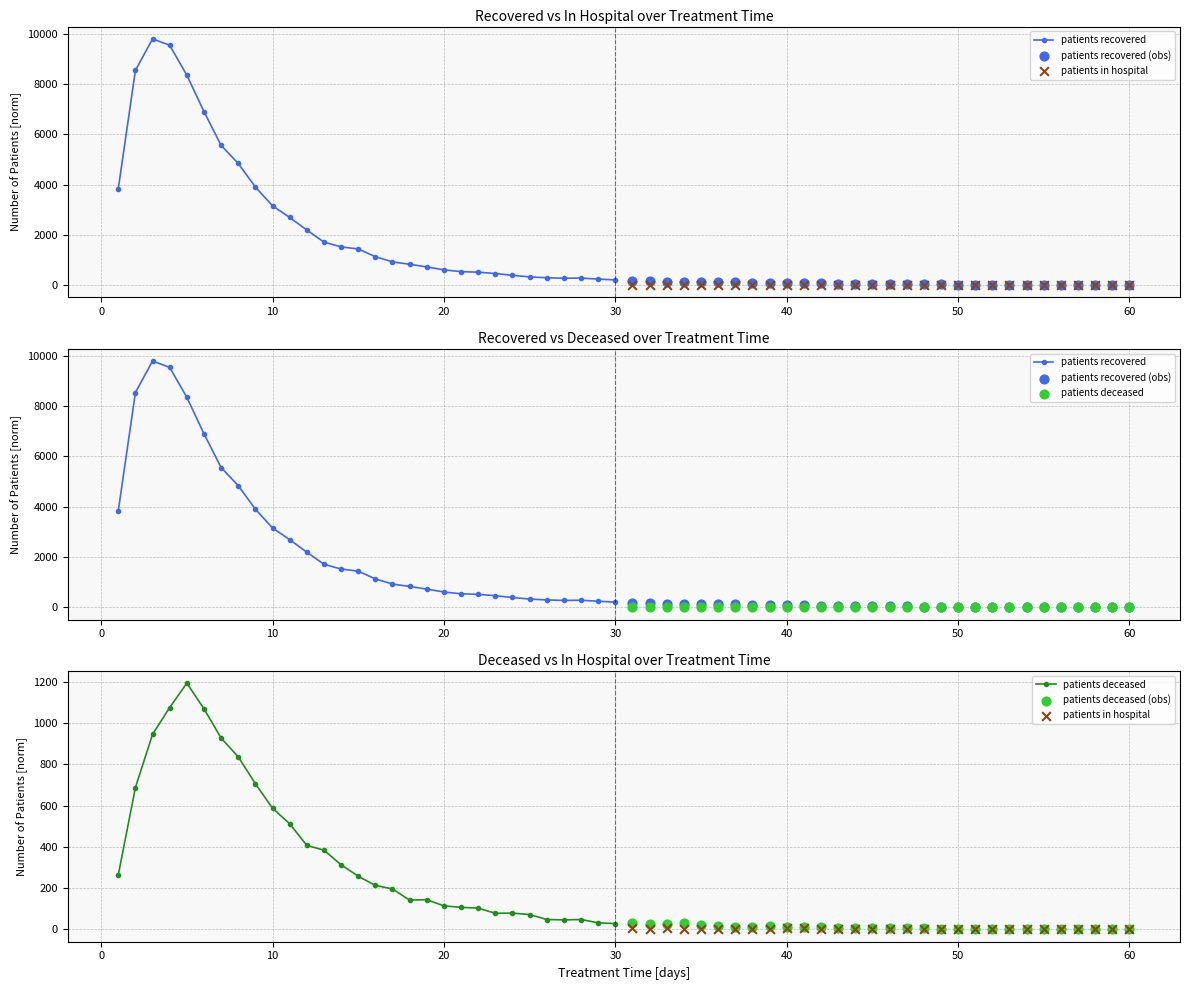

Which series reaches the minimum Y coordinate?

patients in hospital